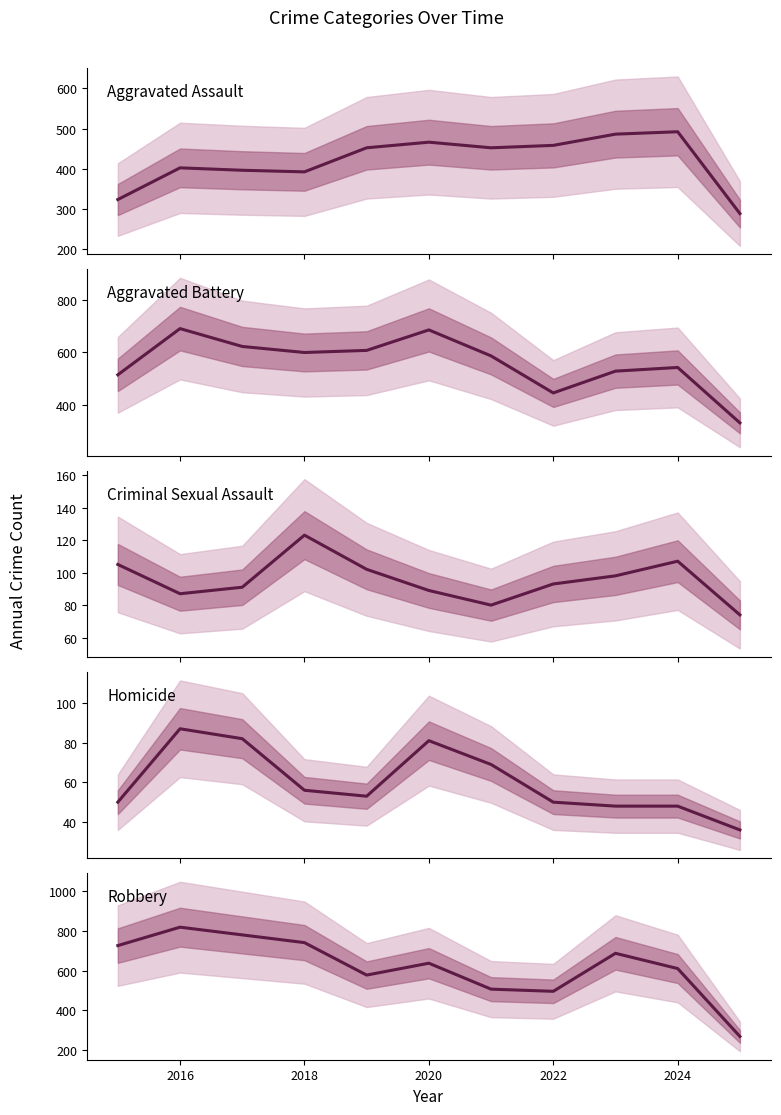

List the series in order of their peak value, highest first.

Robbery, Aggravated Battery, Aggravated Assault, Criminal Sexual Assault, Homicide